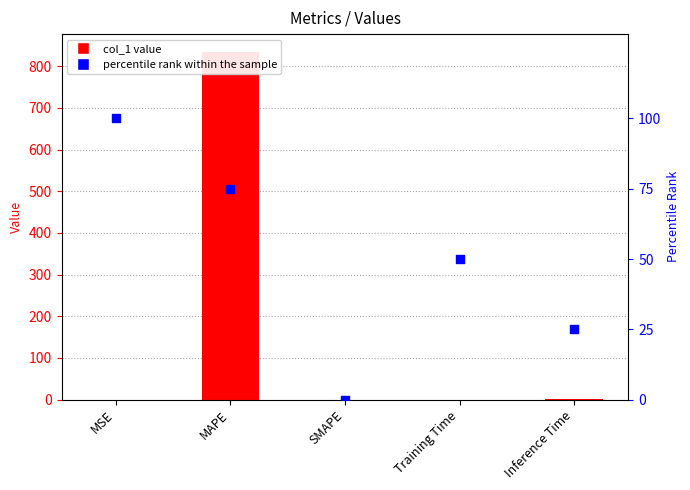

Is the value of percentile rank within the sample at SMAPE greater than the value of col_1 at MAPE?

No